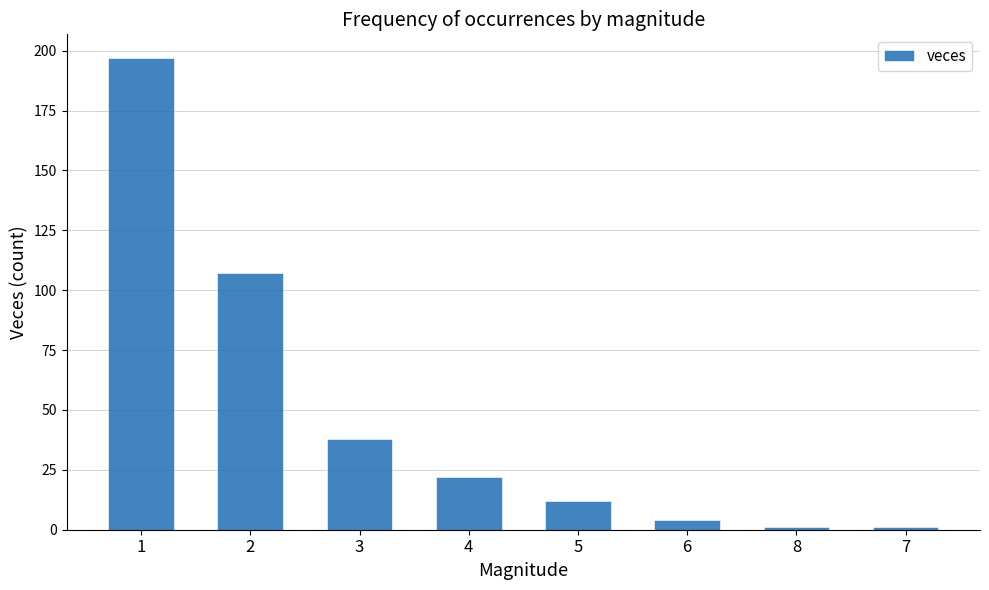

What is the label of the 1st bar from the right?

7